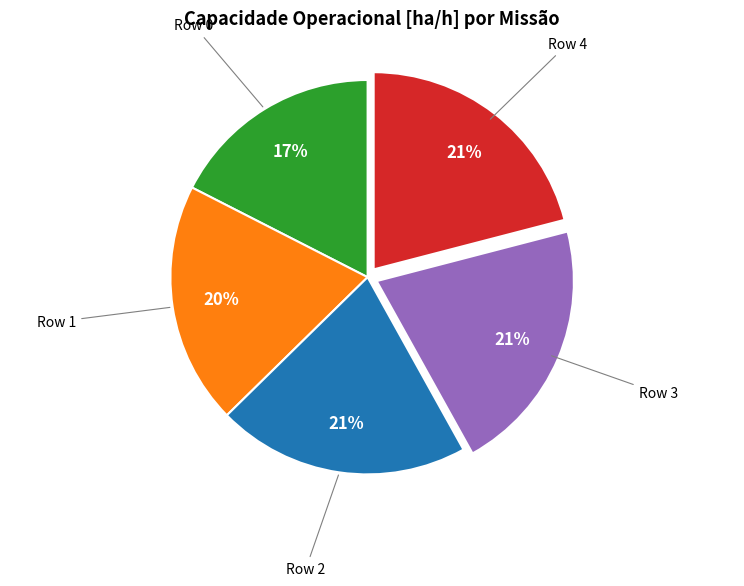

How many segments does this pie chart have?

5